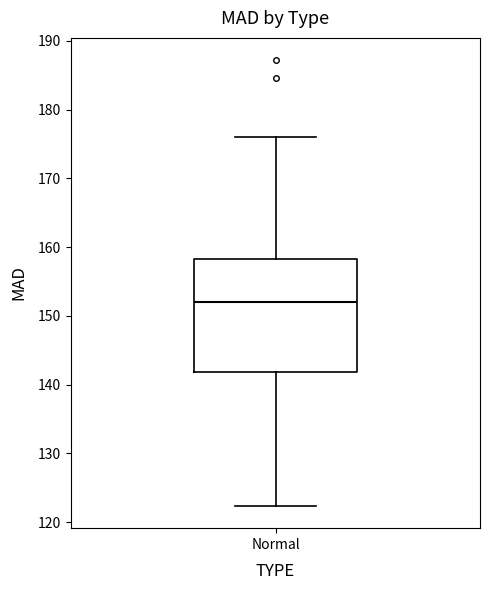

Read this box plot against the y-axis: the position of the median line, the range covered by the box, and the ends of both whiskers. The values are not printed on the chart, so give them approximately, as read against the axis.

median 152, box 142 to 158, whiskers 122 to 176